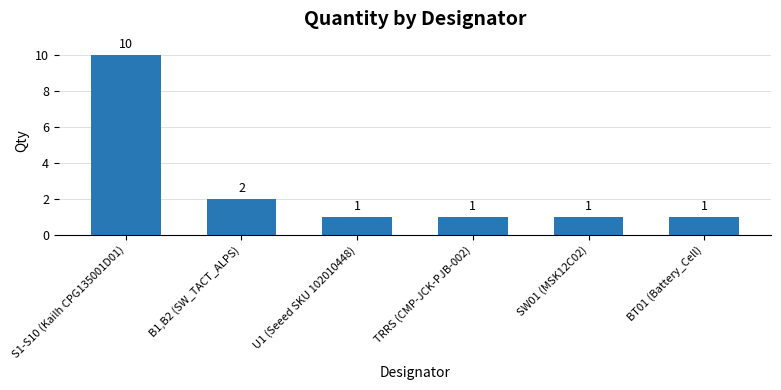

Count the number of categories in the chart.

6